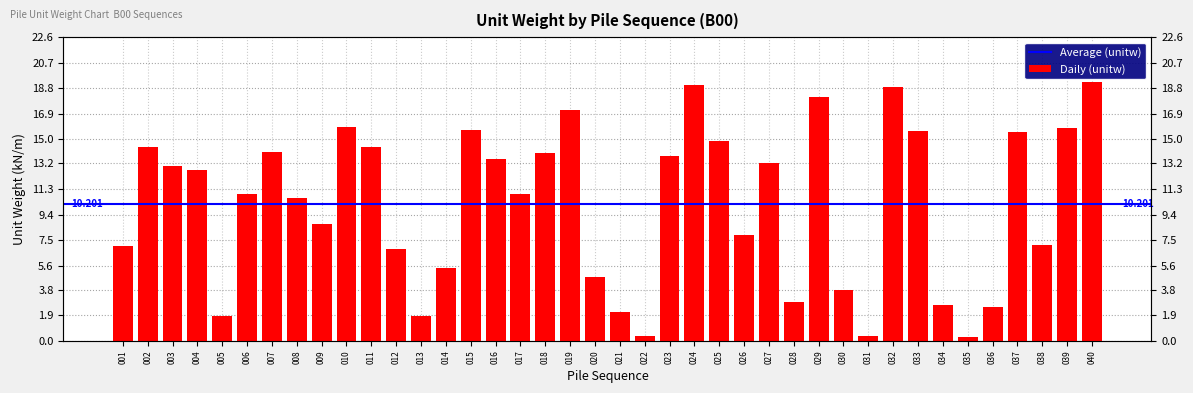

List the labels in order of value, smallest first.

035, 022, 031, 005, 013, 021, 036, 034, 028, 030, 020, 014, 012, 001, 038, 026, 009, 008, 006, 017, 004, 003, 027, 016, 023, 018, 007, 002, 011, 025, 037, 033, 015, 039, 010, 019, 029, 032, 024, 040